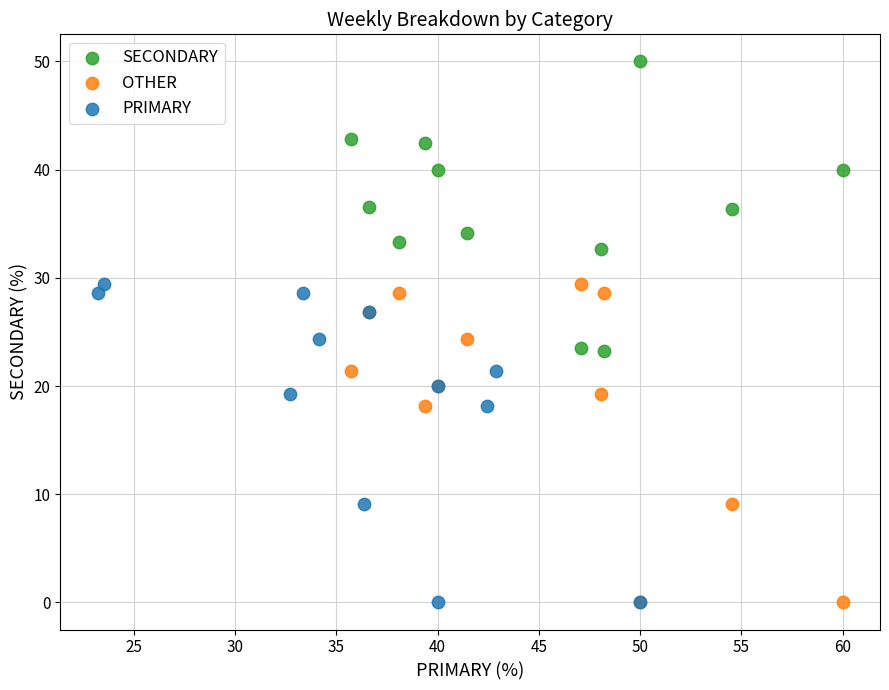

Which series contains the highest Y value?

SECONDARY